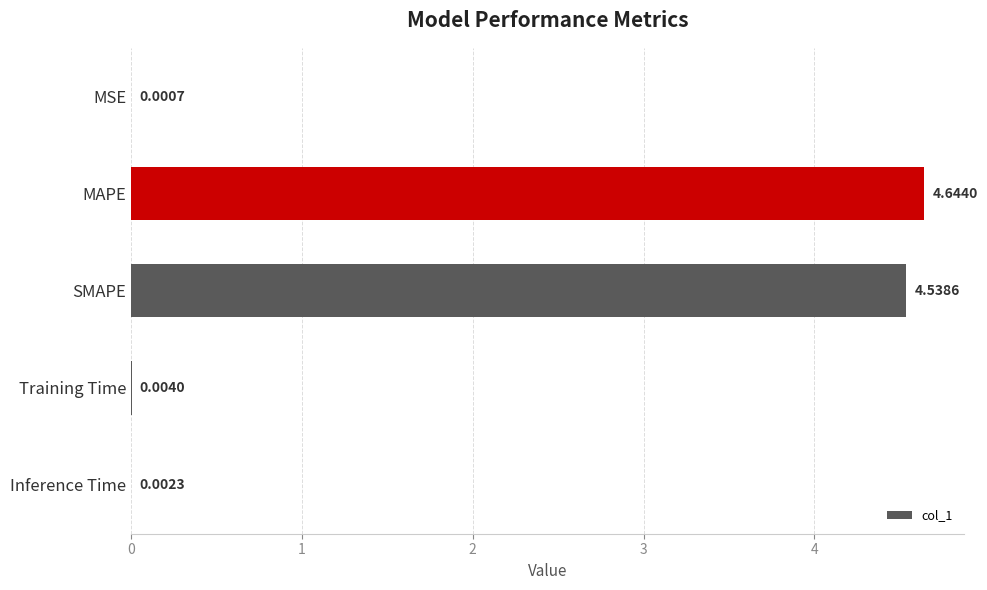

How many series are shown in this chart?

1